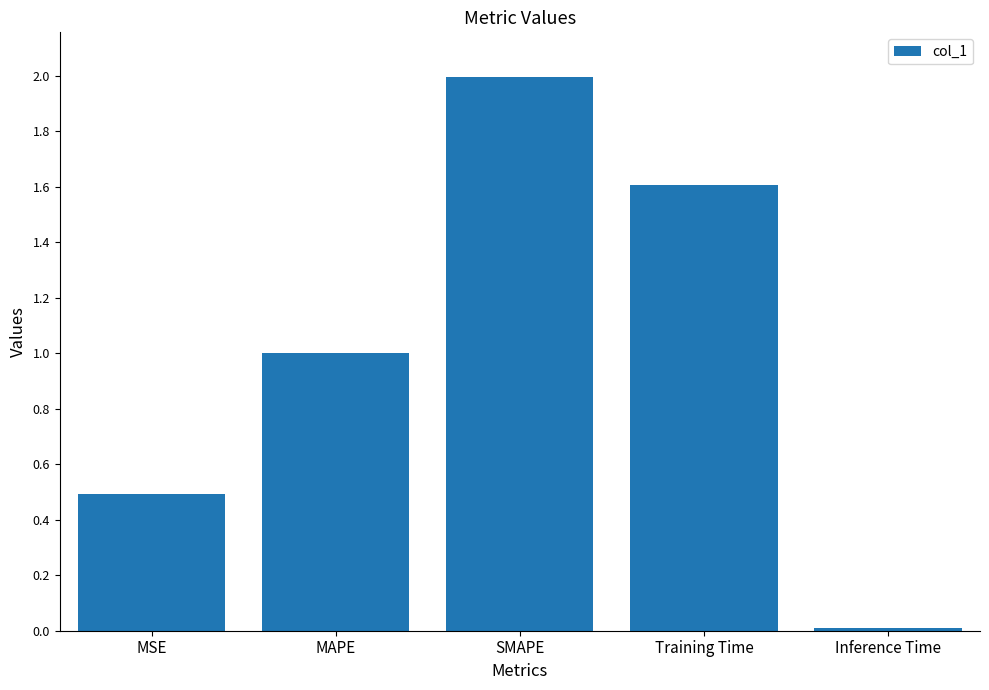

List the labels in order of value, largest first.

SMAPE, Training Time, MAPE, MSE, Inference Time